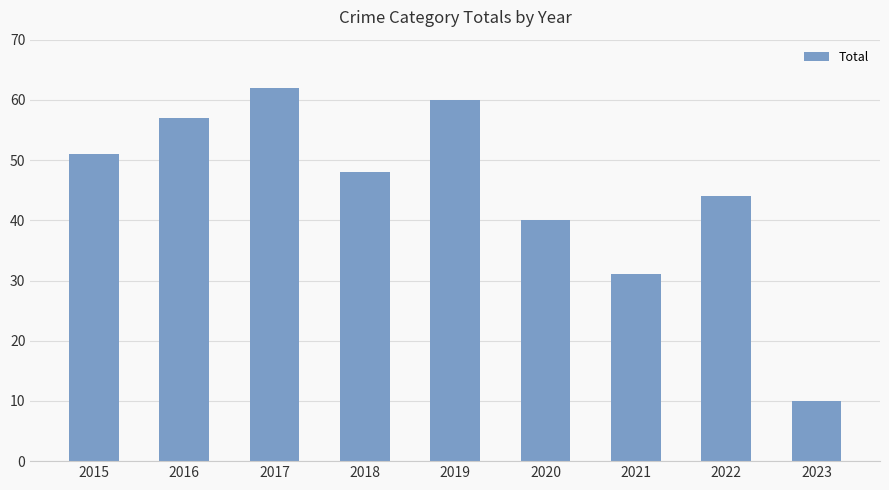

Rank the categories by value from highest to lowest.

2017, 2019, 2016, 2015, 2018, 2022, 2020, 2021, 2023